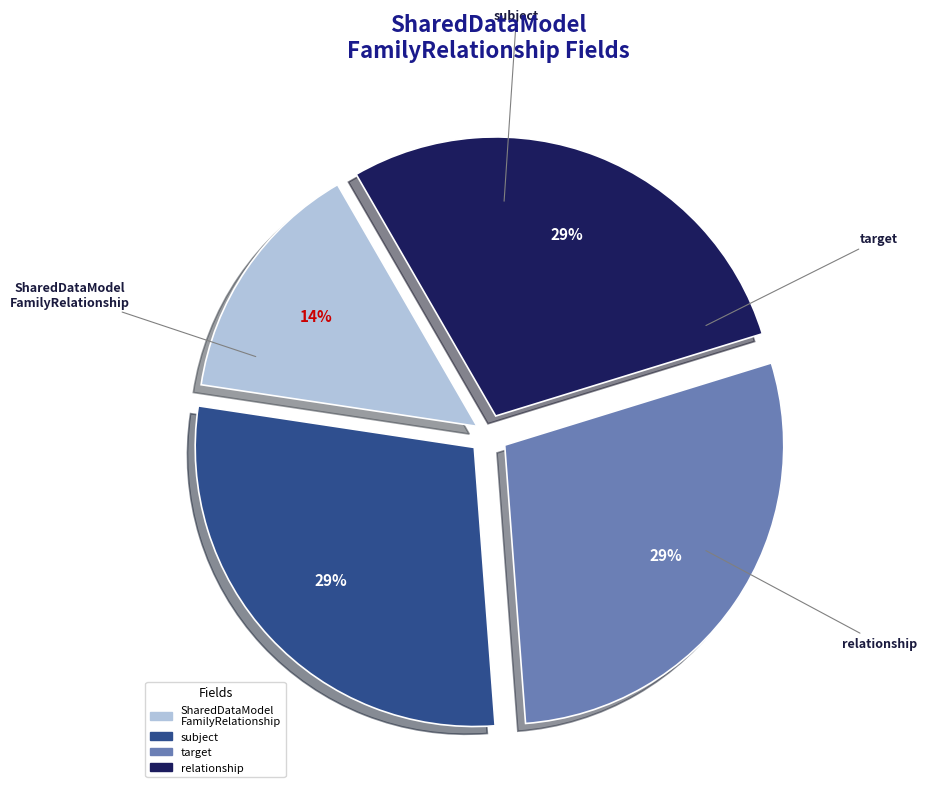

Count the number of slices in the pie.

4